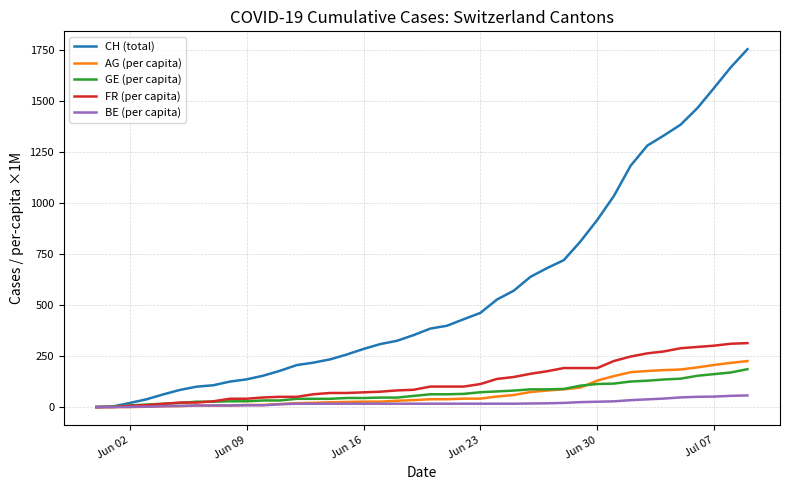

What is the maximum value shown in the chart?

1756.0